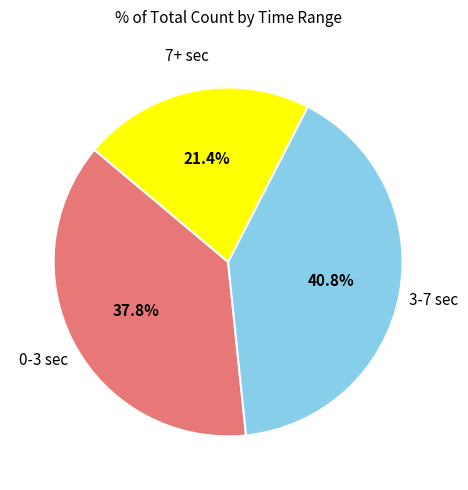

To the nearest percent, what is the average slice percentage?

33%